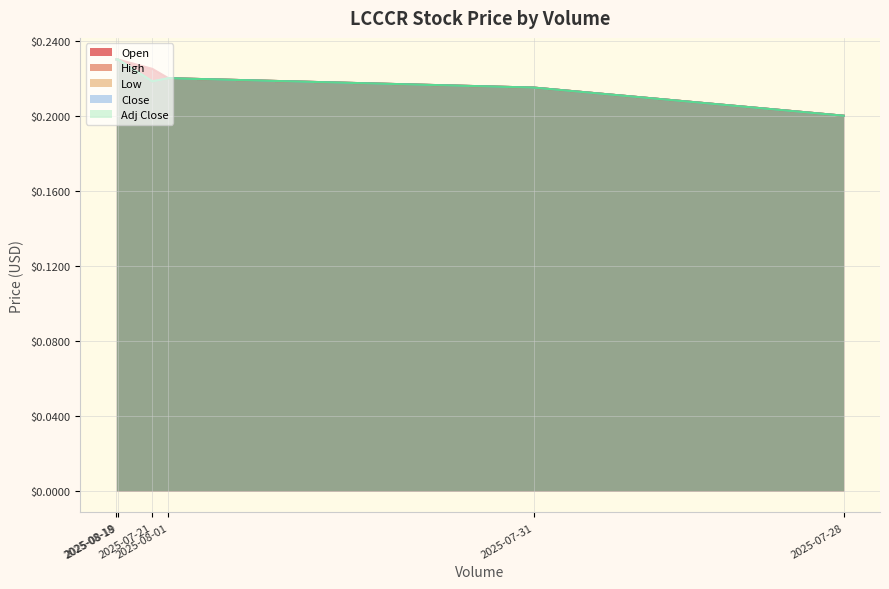

Which label corresponds to the smallest value in the chart?

2025-07-28